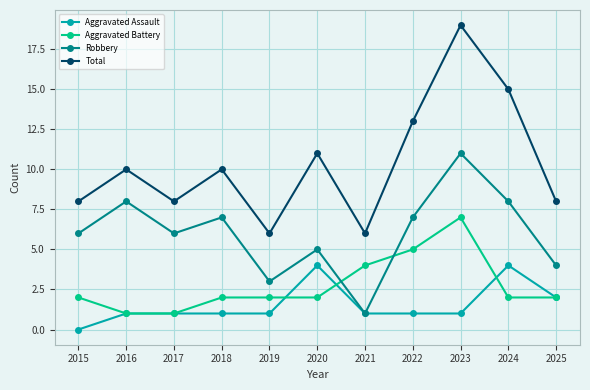

Which series changed the most between 2015 and 2020?

Aggravated Assault